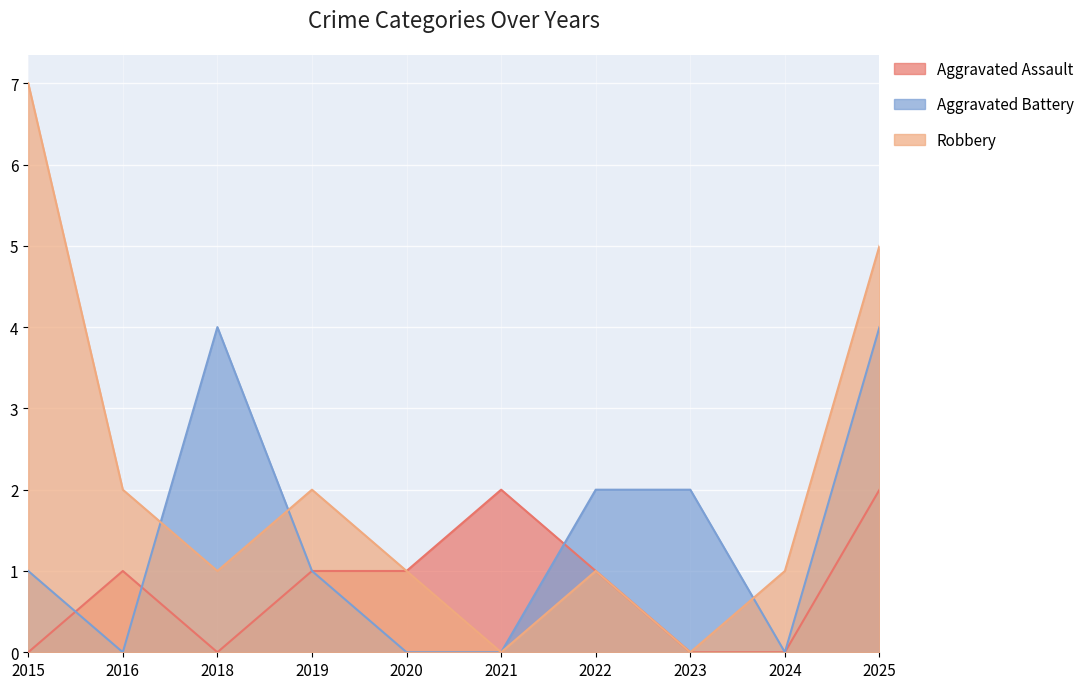

What is the spread (max minus min) of values at 2016?

2